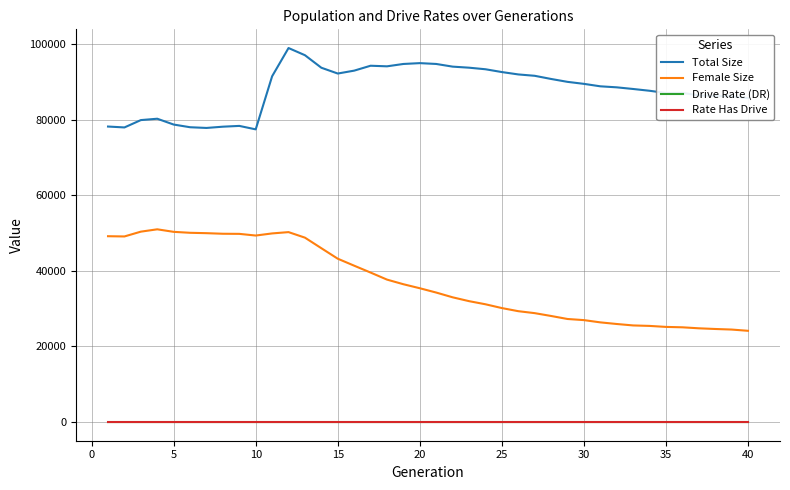

True or false: Total Size and Rate Has Drive intersect in this chart.

False